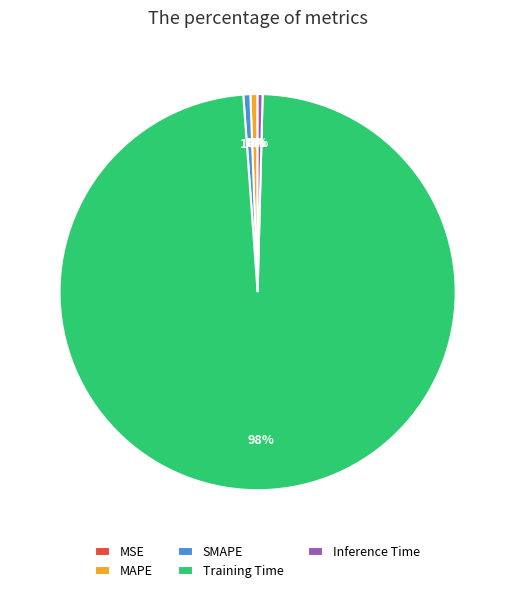

Is there any slice that represents more than half of the pie?

Yes